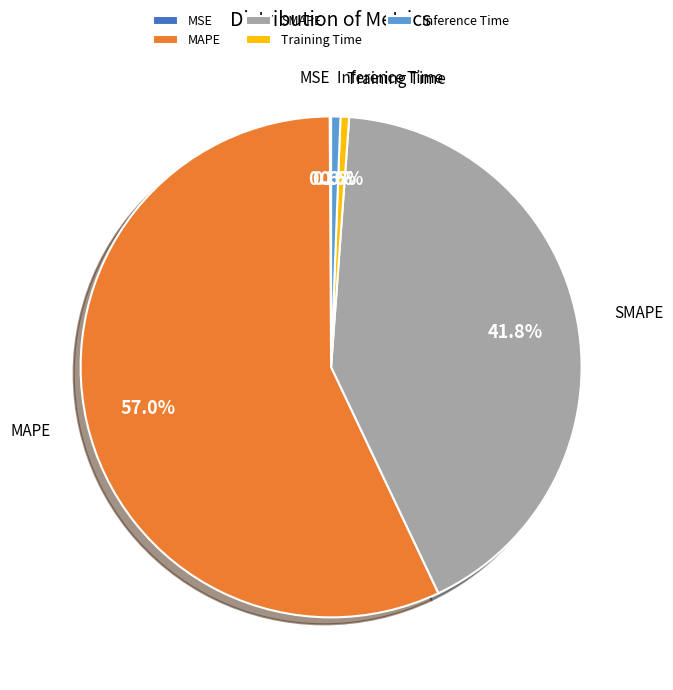

Does any single category account for the majority?

Yes